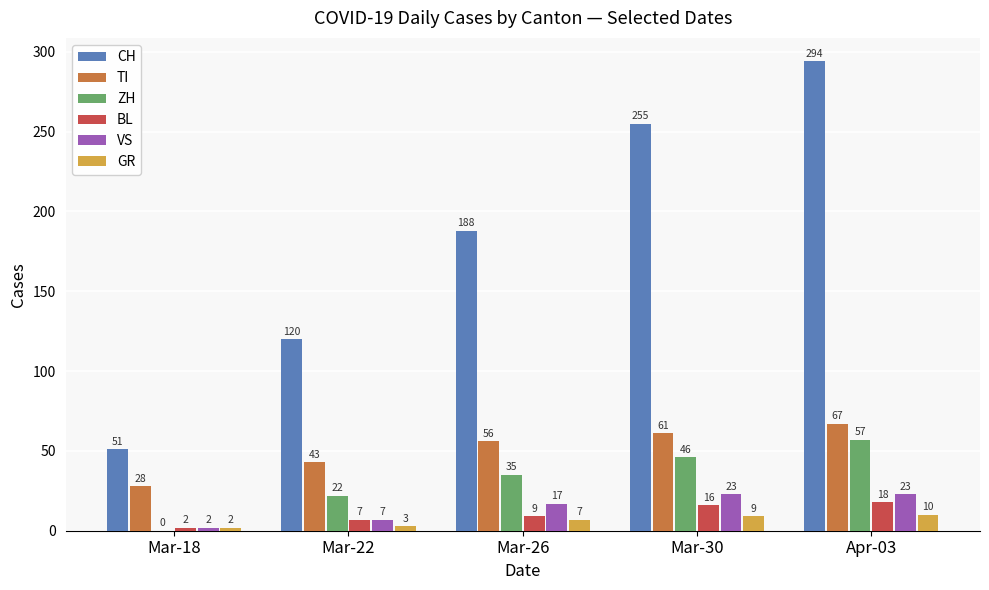

What is the maximum value for BL?

18